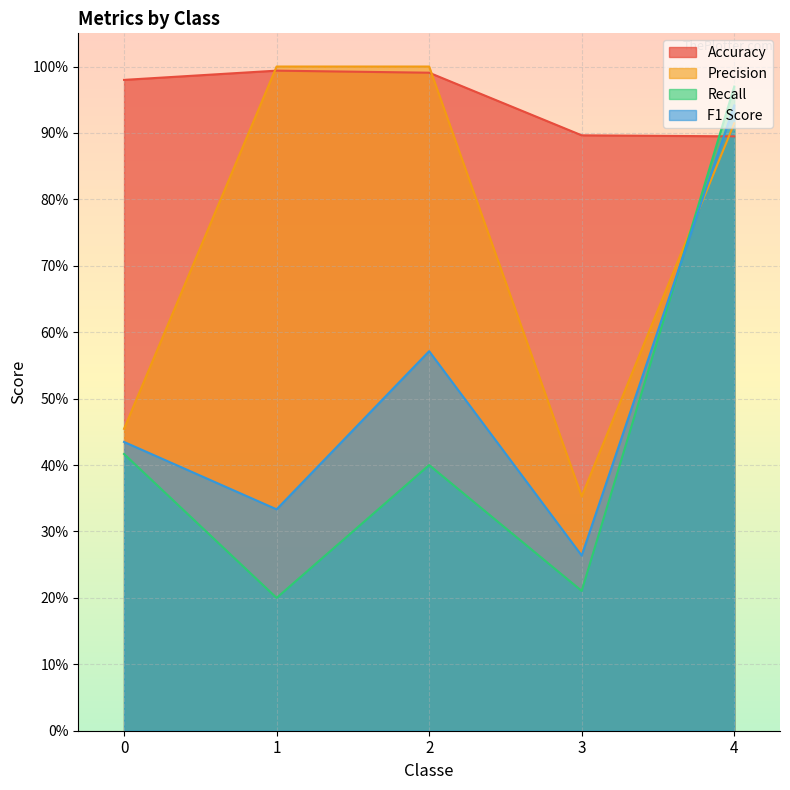

What is the smallest value displayed?

0.2